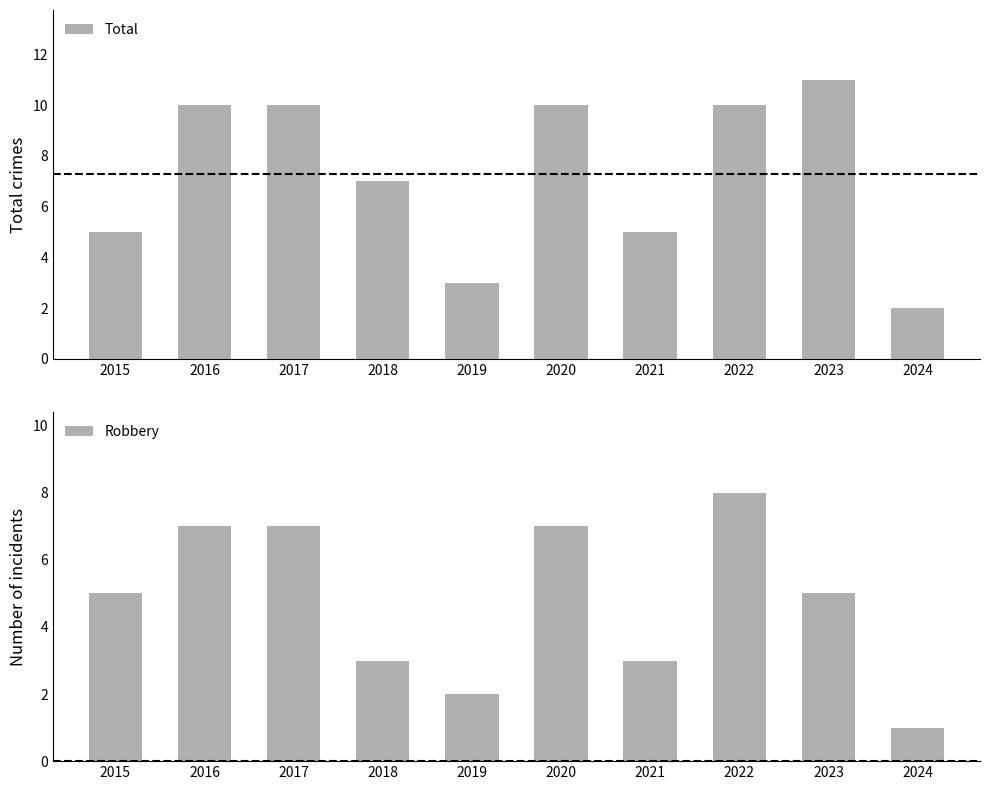

What is the average value of the Robbery series?

5